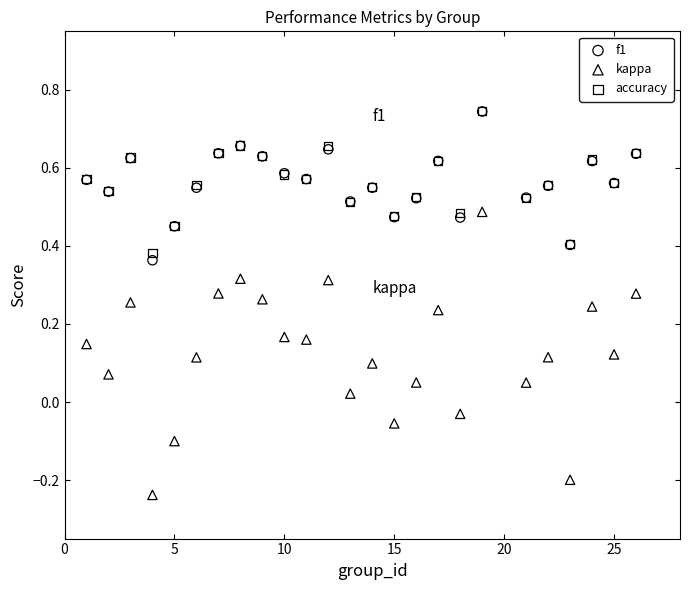

What are all the series names shown in the legend?

f1, kappa, accuracy